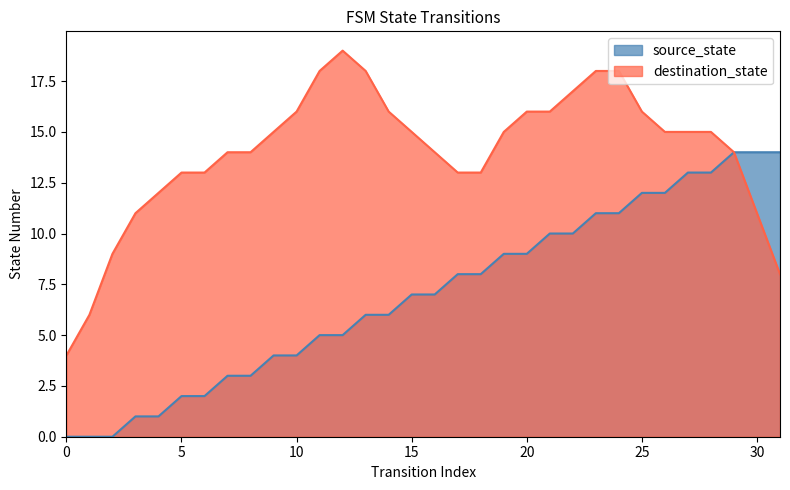

What is the difference between the highest and lowest values at 25?

4